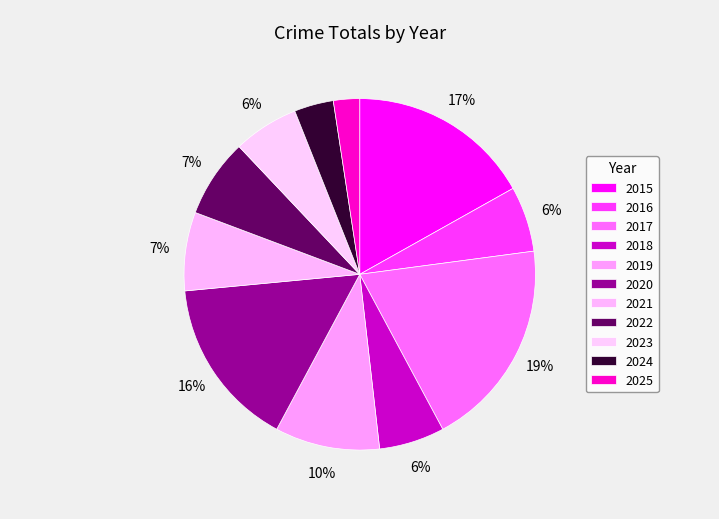

Count the number of slices in the pie.

11